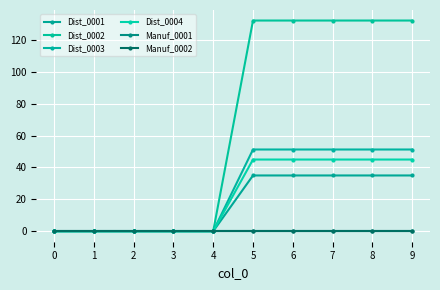

Does the chart have visible grid lines?

Yes